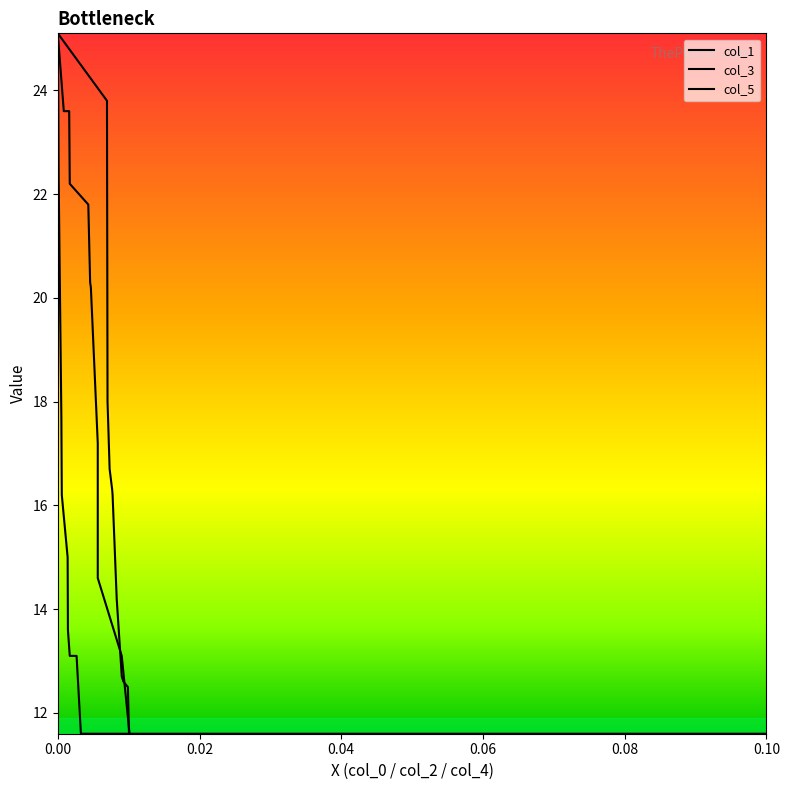

How many values in the col_1 series are below 15?

5